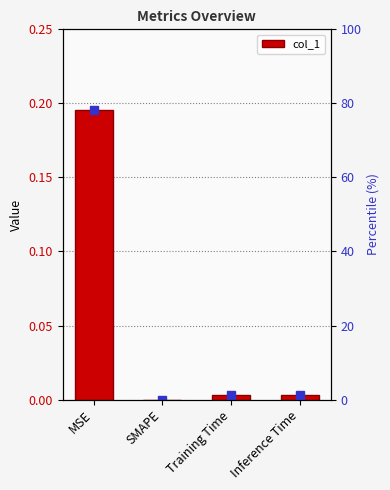

List the labels in order of value, largest first.

MSE, Inference Time, Training Time, SMAPE